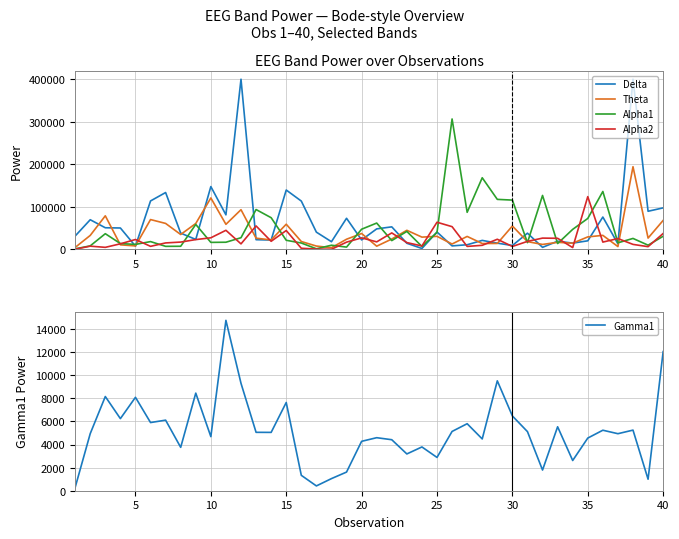

What are all the series names shown in the legend?

Delta, Theta, Alpha1, Alpha2, Gamma1